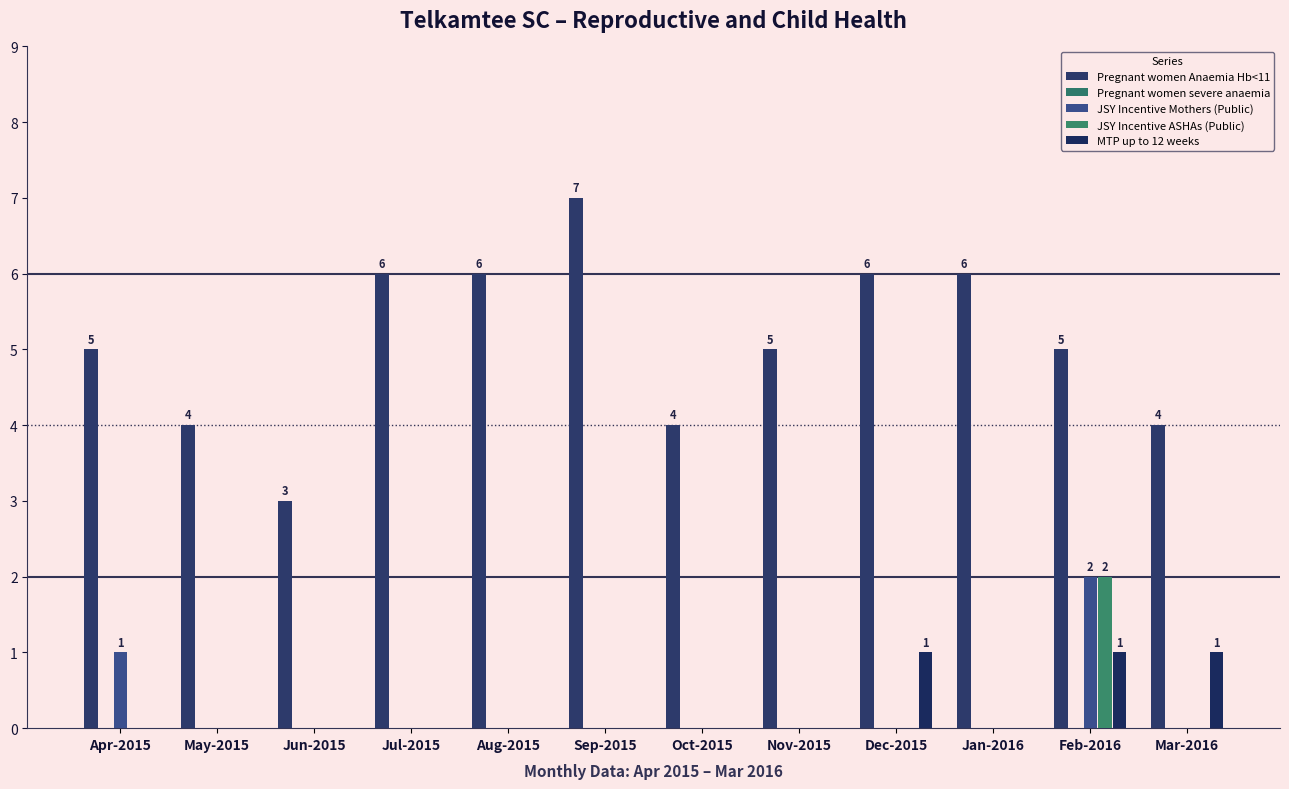

Between Sep-2015 and Aug-2015, which is larger?

Sep-2015